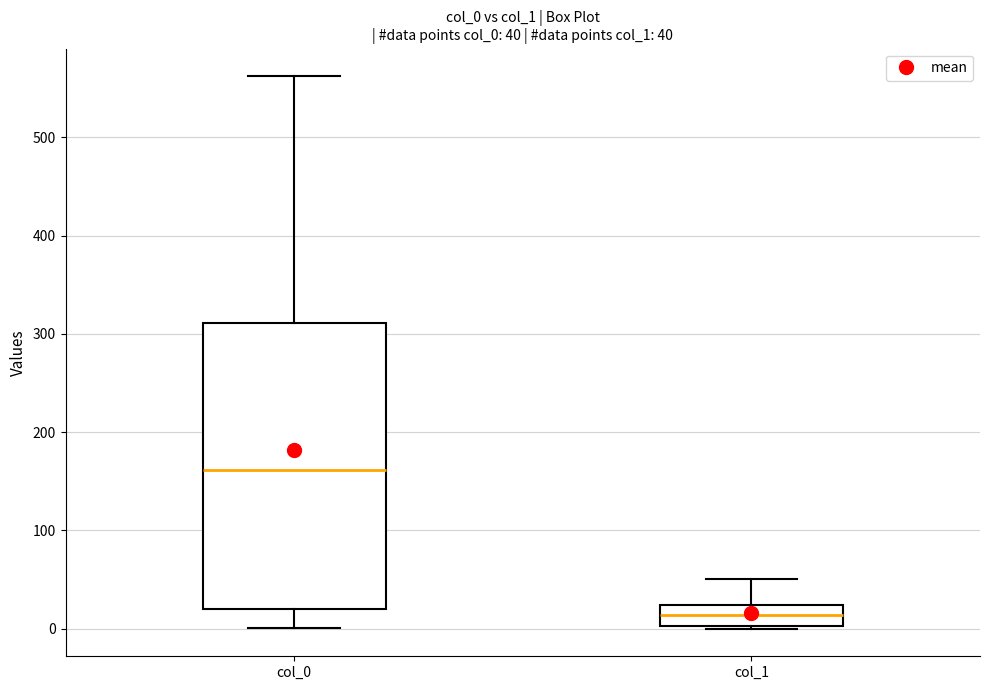

Which box is the tallest, from its lower edge to its upper edge?

col_0